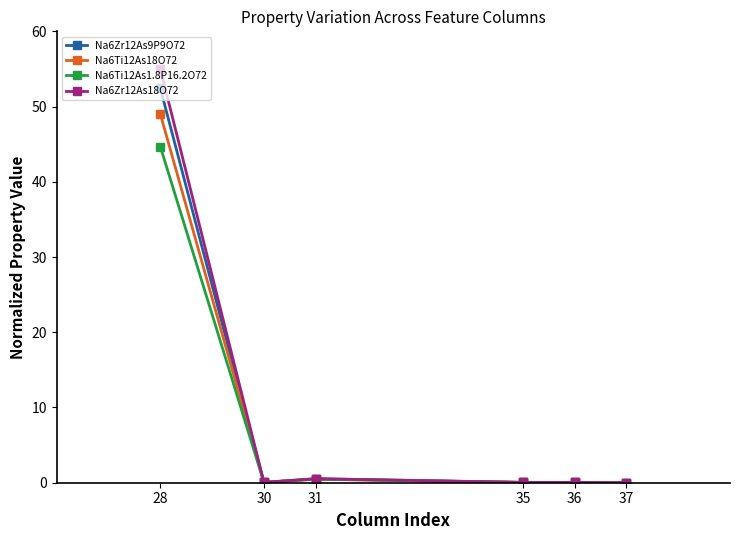

What are all the series names shown in the legend?

Na6Zr12As9P9O72, Na6Ti12As18O72, Na6Ti12As1.8P16.2O72, Na6Zr12As18O72